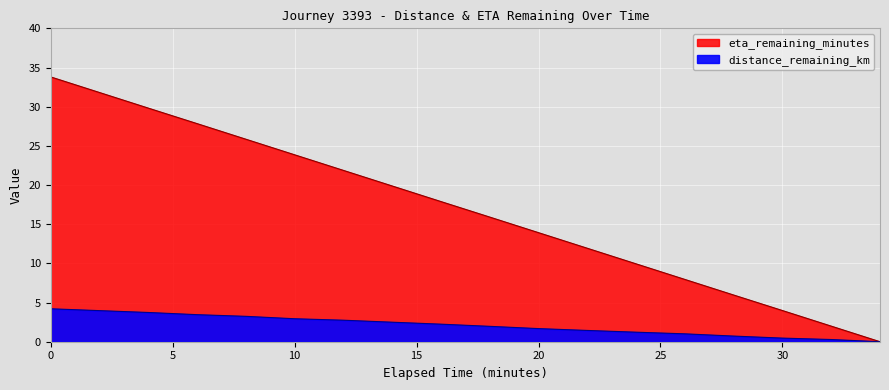

Rank the categories by eta_remaining_minutes value from highest to lowest.

0.0, 2.0, 4.0, 6.0, 8.0, 10.0, 12.0, 14.0, 16.0, 18.0, 20.0, 22.0, 24.0, 26.0, 28.0, 30.0, 32.0, 34.0